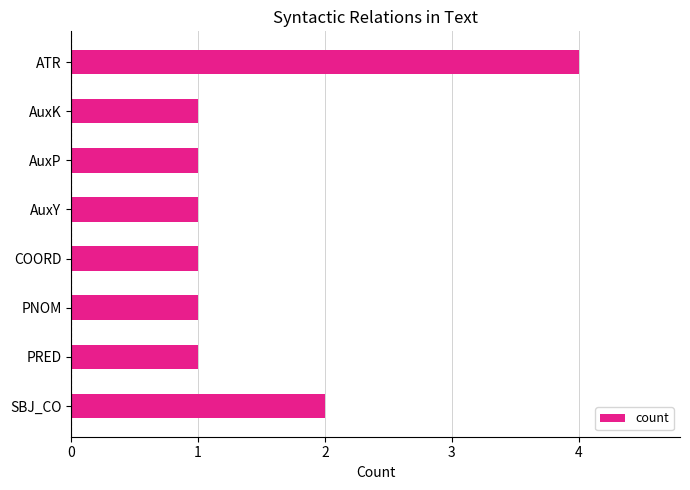

Where is the data nearest to the value 2?

SBJ_CO